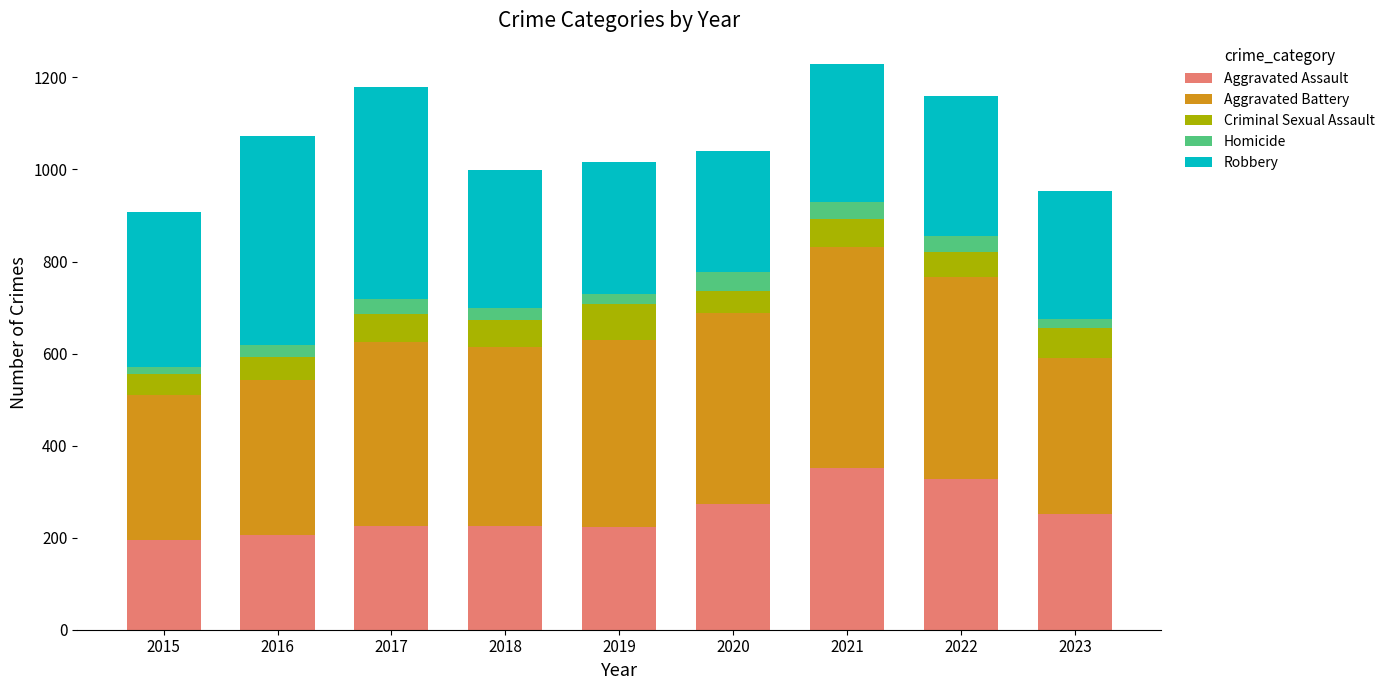

What is the maximum value for Aggravated Assault?

352